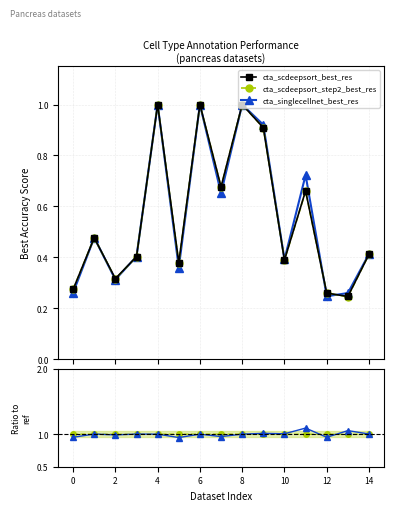

Which series has the widest spread of values?

cta_scdeepsort_best_res